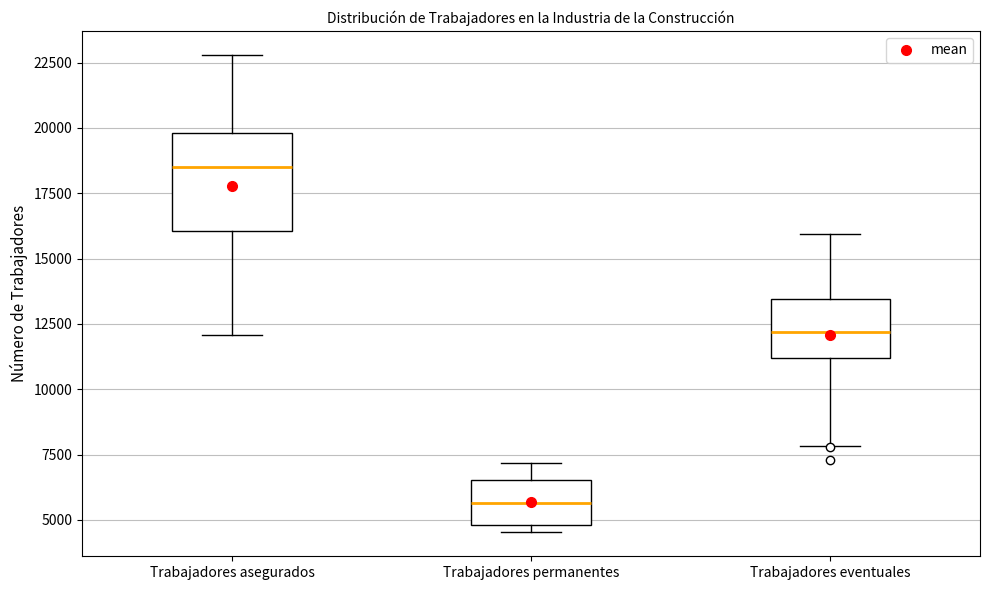

Comparing the boxes themselves (not the whiskers), which one is the tallest?

Trabajadores asegurados